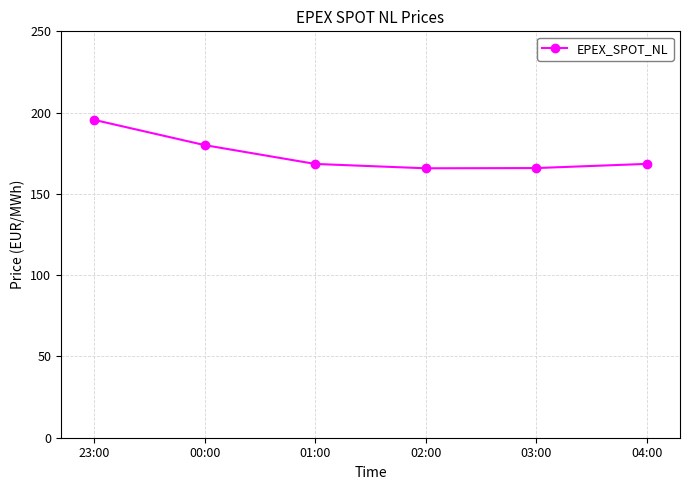

Which label corresponds to the largest value in the chart?

23:00